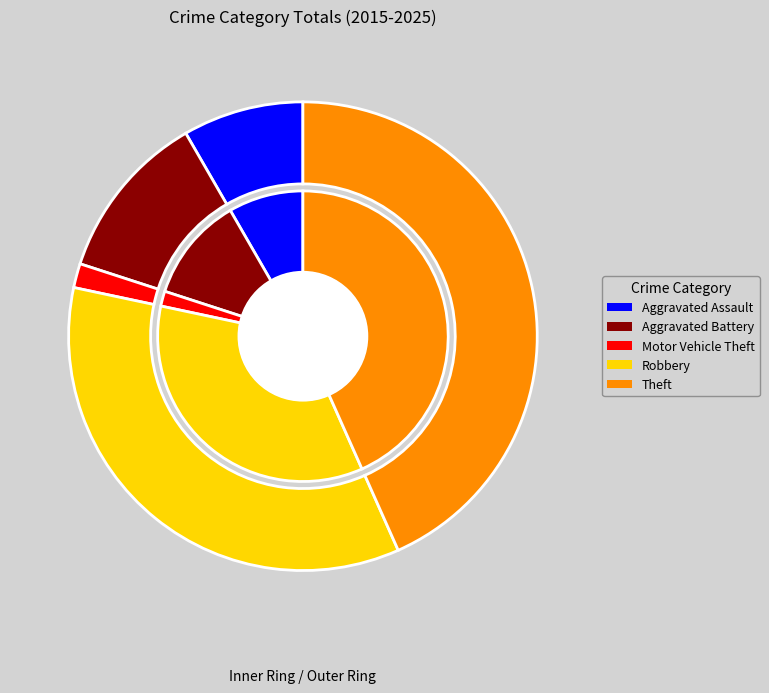

To the nearest percent, what portion does Robbery represent?

35%